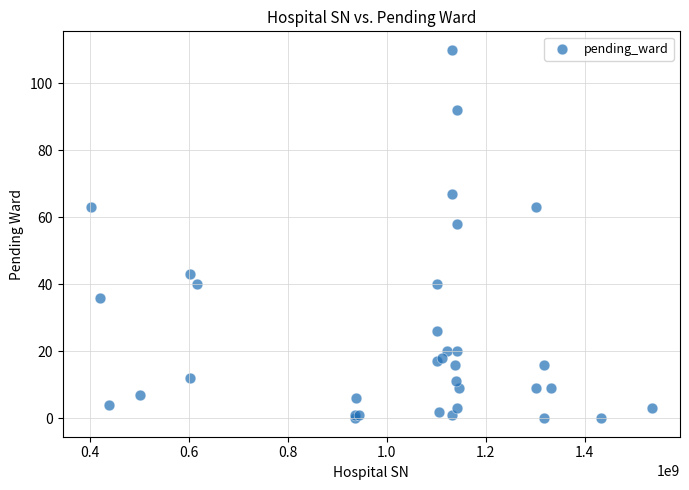

What Y value in the scatter plot is closest to 55?

58